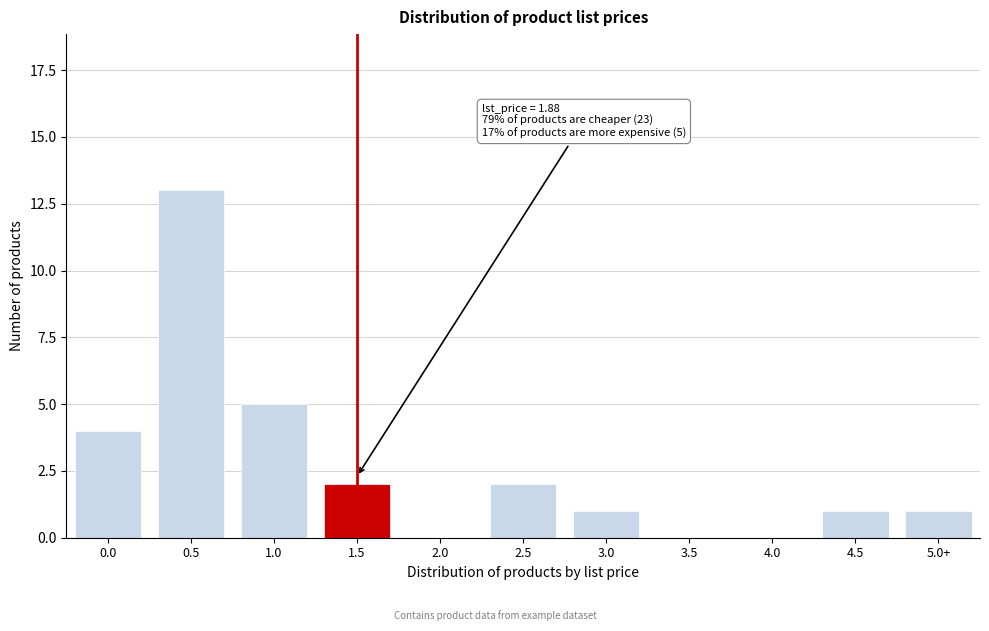

Reading right to left, list all the values displayed in this chart.

5.0+=1	4.5=1	4.0=0	3.5=0	3.0=1	2.5=2	2.0=0	1.5=2	1.0=5	0.5=13	0.0=4